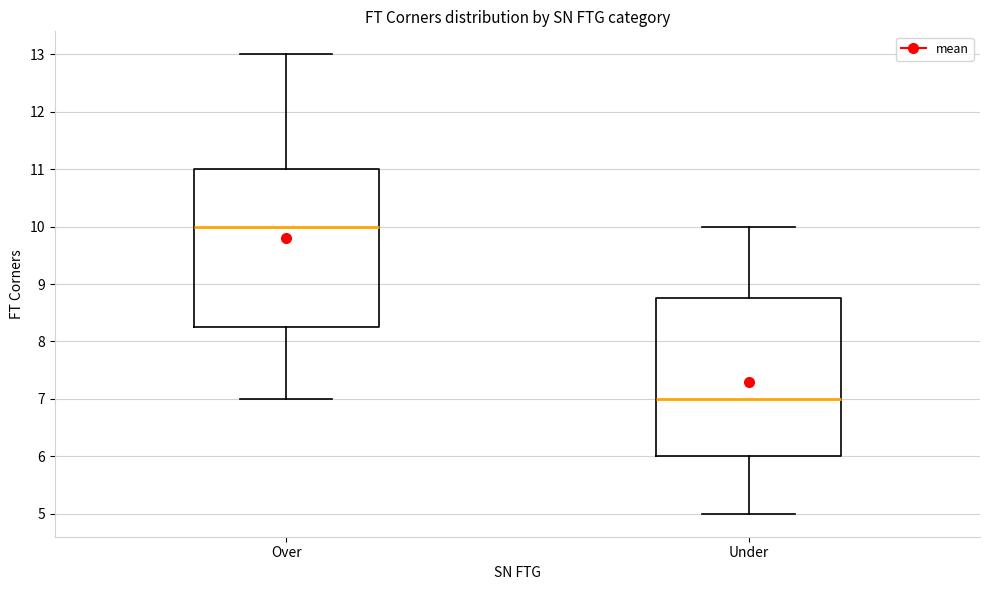

Where does the median line of the box for Over sit on the y-axis? The values are not printed on the chart, so give them approximately, as read against the axis.

10.0